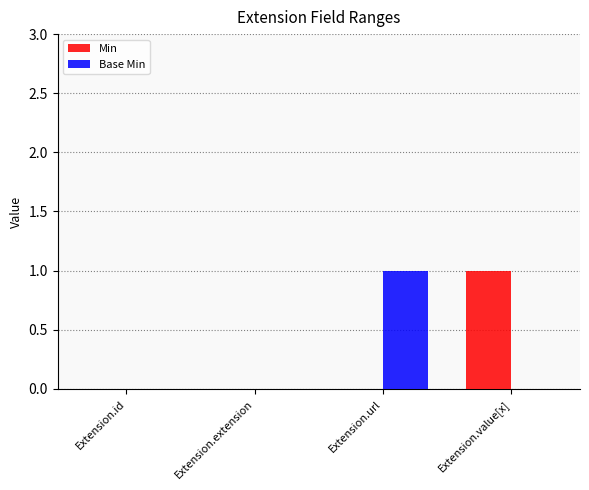

Count the number of data series in this chart.

2